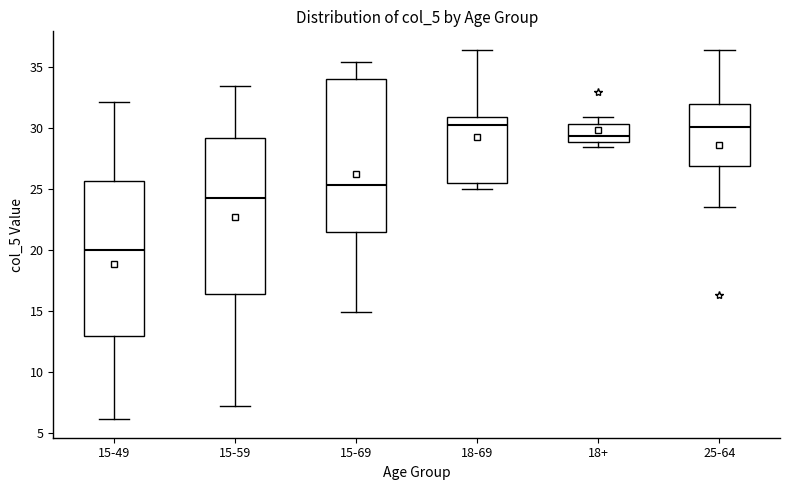

Which box's median line is the lowest?

15-49